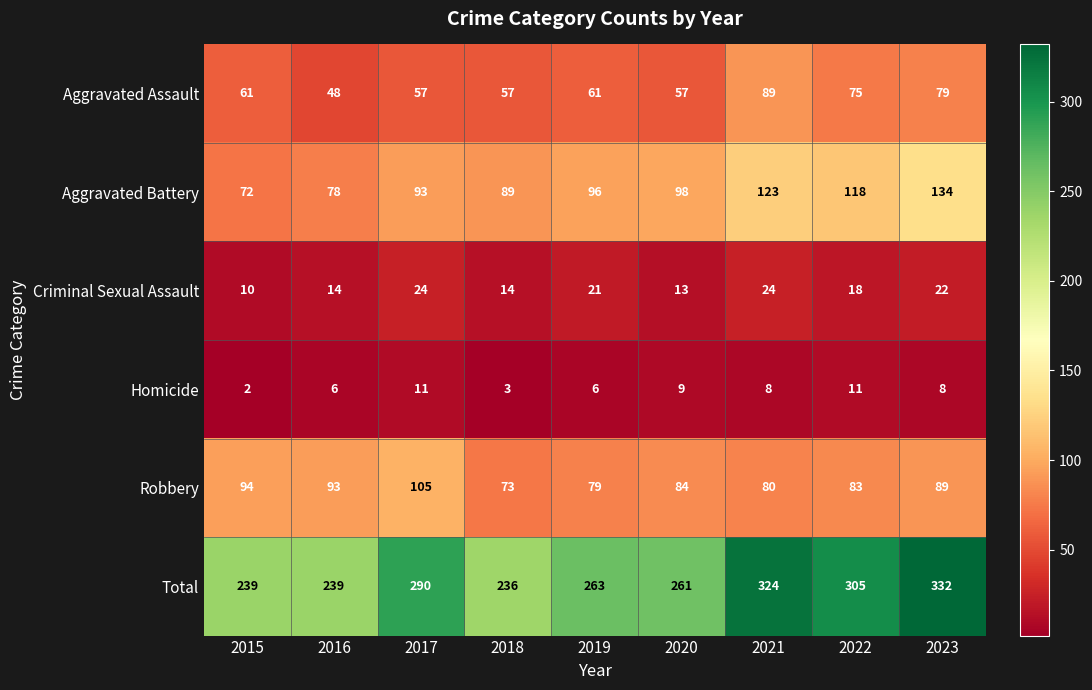

At which label is Total closest to 284?

2017